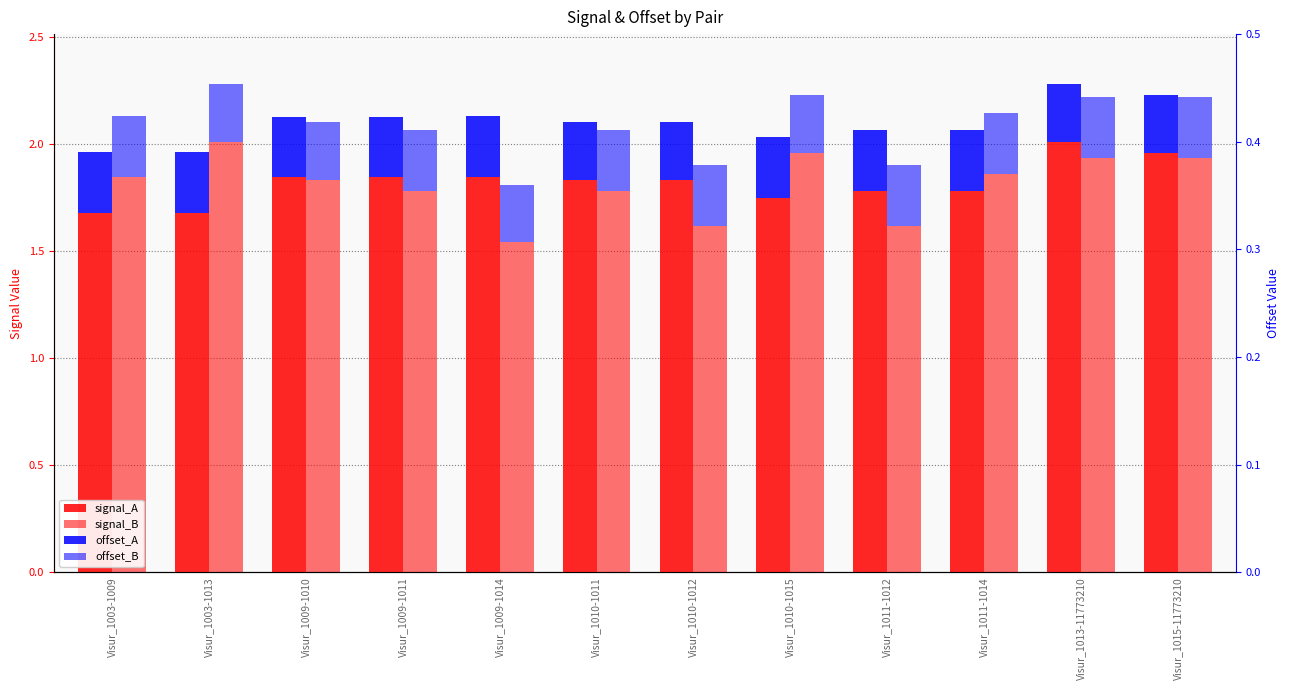

Are the bars grouped side by side (vs. stacked)?

Yes